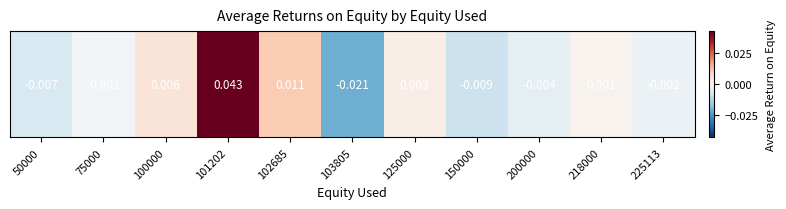

Is it true that the value at 75000 is -0.0?

False